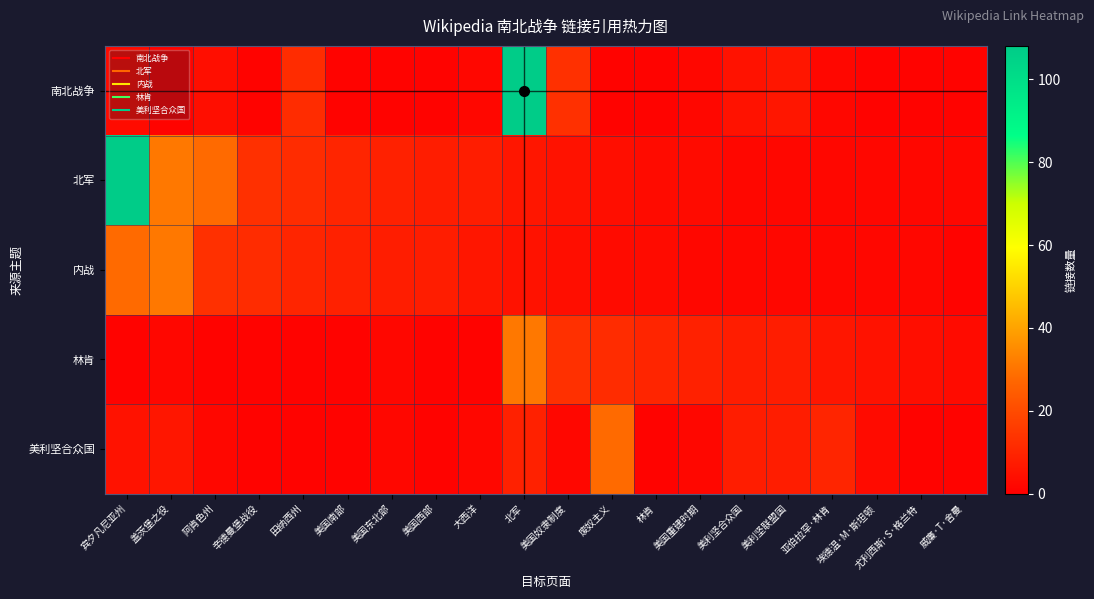

Reading left to right, what are all the values shown in this chart?

南北战争: 宾夕凡尼亚州=3	盖茨堡之役=1	阿肯色州=4	辛德曼堡战役=1	田纳西州=12	美国南部=1	美国东北部=1	美国西部=1	大西洋=2	北军=108	美国奴隶制度=13	废奴主义=1	林肯=1	美国重建时期=2	美利坚合众国=5	美利坚联盟国=6	亚伯拉罕·林肯=2	埃德温·M·斯坦顿=1	尤利西斯·S·格兰特=1	威廉·T·舍曼=1
北军: 宾夕凡尼亚州=108	盖茨堡之役=31	阿肯色州=28	辛德曼堡战役=13	田纳西州=12	美国南部=10	美国东北部=9	美国西部=8	大西洋=8	北军=6	美国奴隶制度=5	废奴主义=4	林肯=3	美国重建时期=3	美利坚合众国=2	美利坚联盟国=2	亚伯拉罕·林肯=2	埃德温·M·斯坦顿=2	尤利西斯·S·格兰特=2	威廉·T·舍曼=2
内战: 宾夕凡尼亚州=28	盖茨堡之役=31	阿肯色州=13	辛德曼堡战役=12	田纳西州=10	美国南部=9	美国东北部=8	美国西部=8	大西洋=6	北军=5	美国奴隶制度=4	废奴主义=3	林肯=3	美国重建时期=2	美利坚合众国=2	美利坚联盟国=2	亚伯拉罕·林肯=2	埃德温·M·斯坦顿=2	尤利西斯·S·格兰特=2	威廉·T·舍曼=1
林肯: 宾夕凡尼亚州=1	盖茨堡之役=2	阿肯色州=1	辛德曼堡战役=1	田纳西州=1	美国南部=1	美国东北部=2	美国西部=1	大西洋=1	北军=31	美国奴隶制度=13	废奴主义=12	林肯=10	美国重建时期=9	美利坚合众国=8	美利坚联盟国=8	亚伯拉罕·林肯=6	埃德温·M·斯坦顿=5	尤利西斯·S·格兰特=4	威廉·T·舍曼=3
美利坚合众国: 宾夕凡尼亚州=5	盖茨堡之役=6	阿肯色州=2	辛德曼堡战役=1	田纳西州=1	美国南部=1	美国东北部=2	美国西部=1	大西洋=2	北军=9	美国奴隶制度=2	废奴主义=28	林肯=1	美国重建时期=2	美利坚合众国=8	美利坚联盟国=8	亚伯拉罕·林肯=10	埃德温·M·斯坦顿=3	尤利西斯·S·格兰特=1	威廉·T·舍曼=1